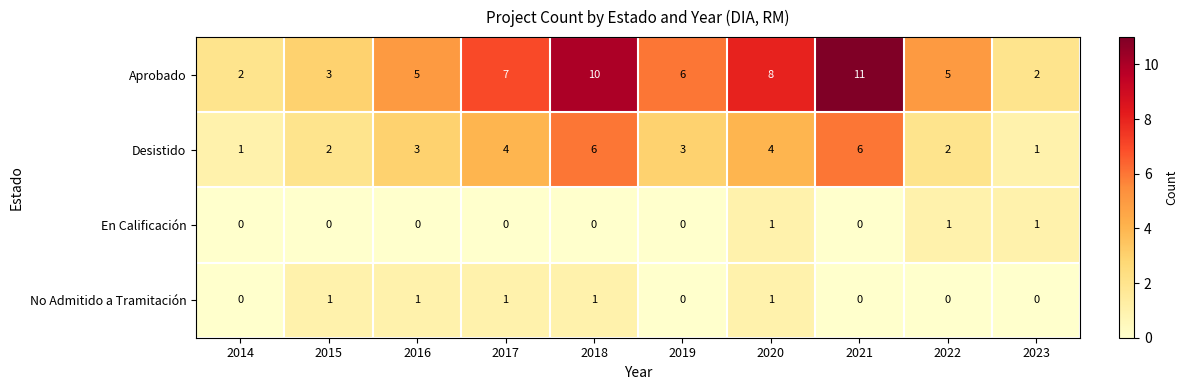

Count the Desistido values in the range 2 to 4.

6